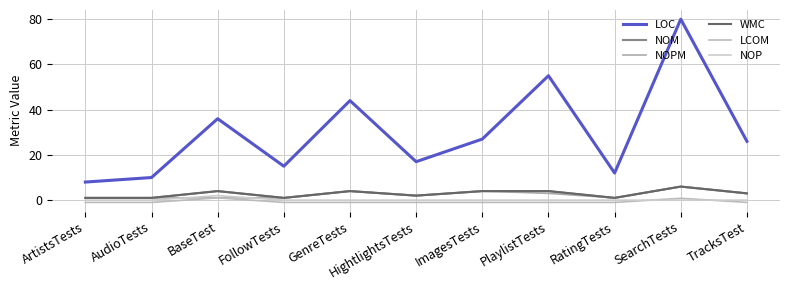

Is the value of NOM at PlaylistTests greater than the value of LOC at TracksTest?

No